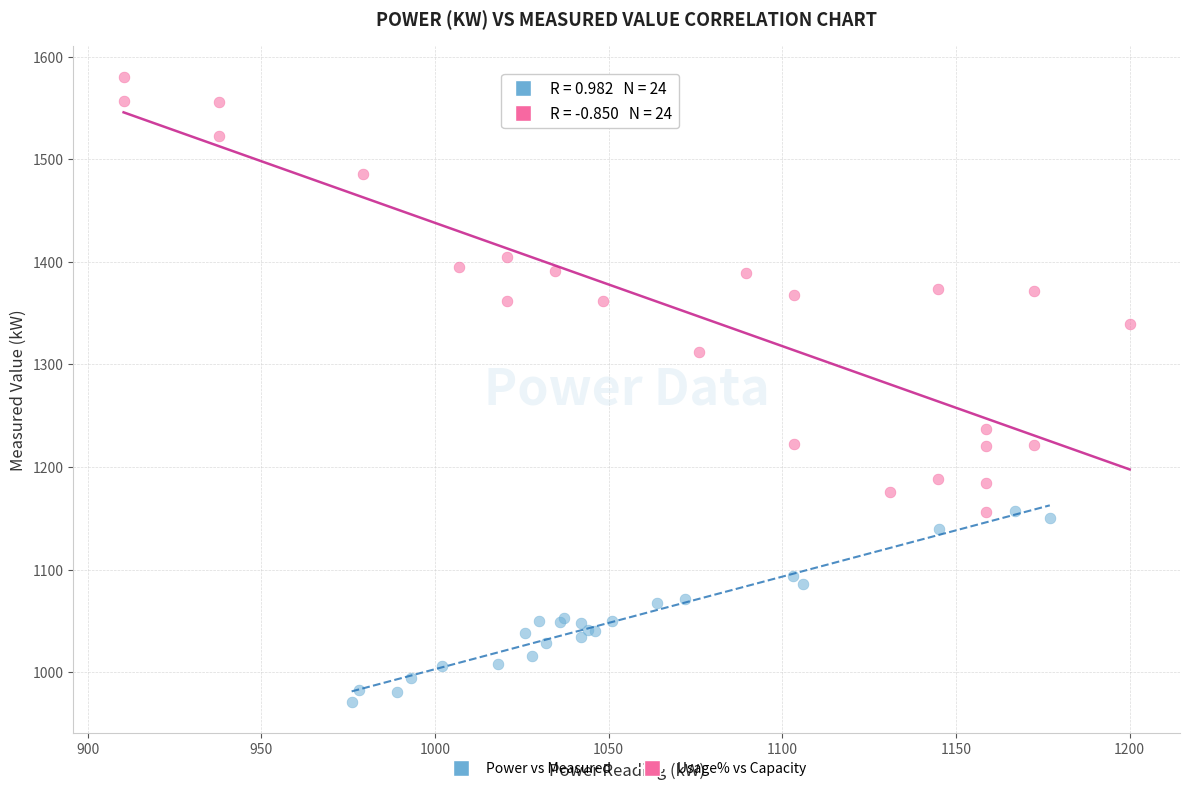

Which series has the widest spread of Y values?

Usage% vs Capacity